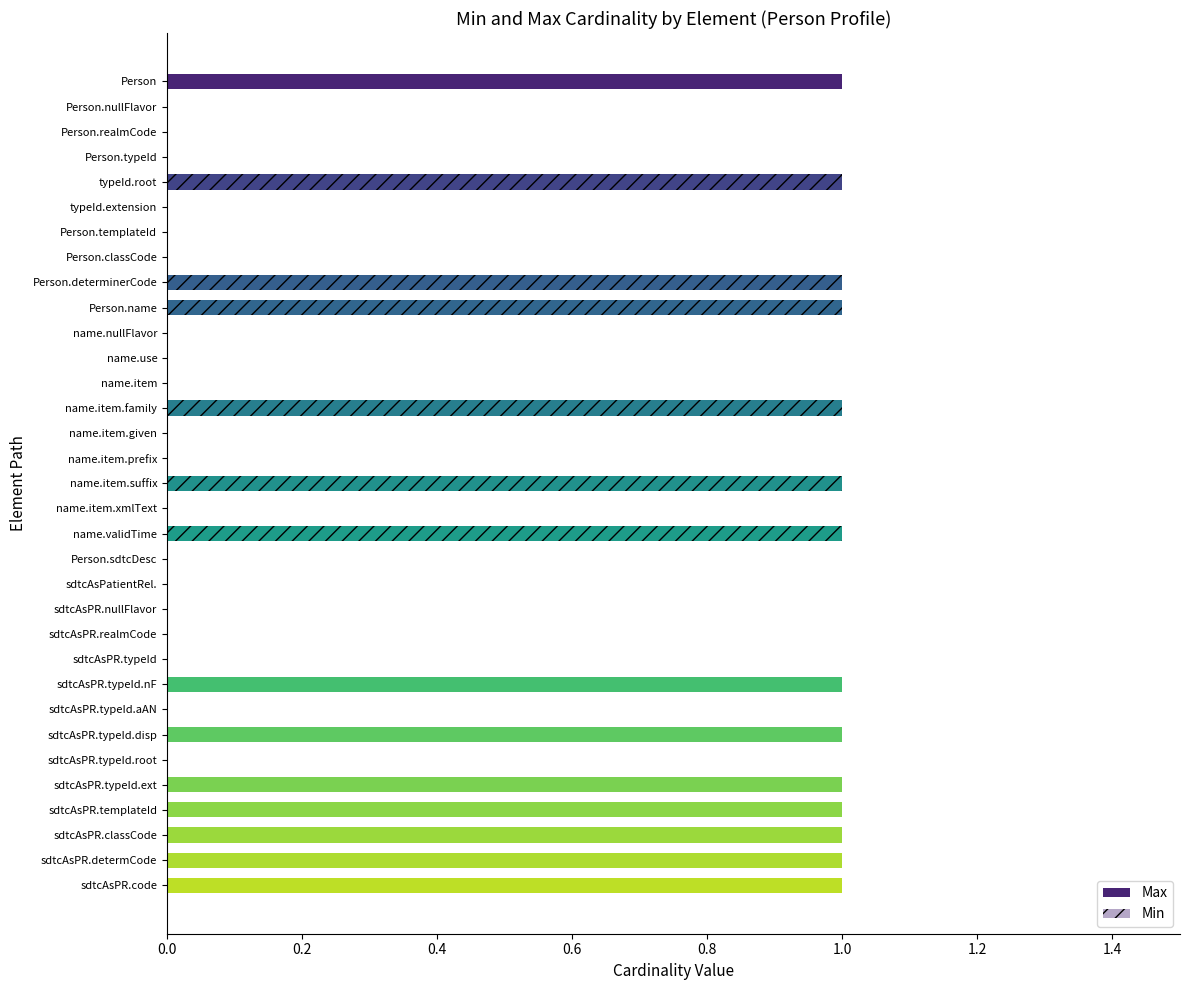

Which series has the largest total across all categories?

Max